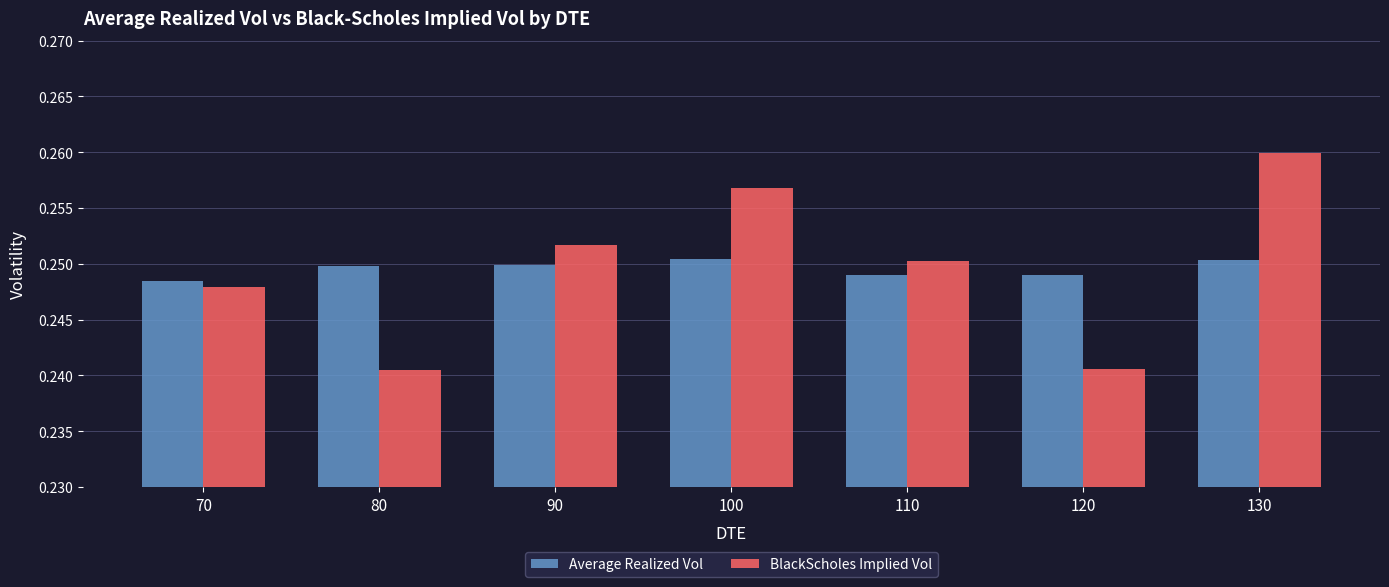

At 80, list the series in order from largest to smallest.

Average Realized Vol, BlackScholes Implied Vol